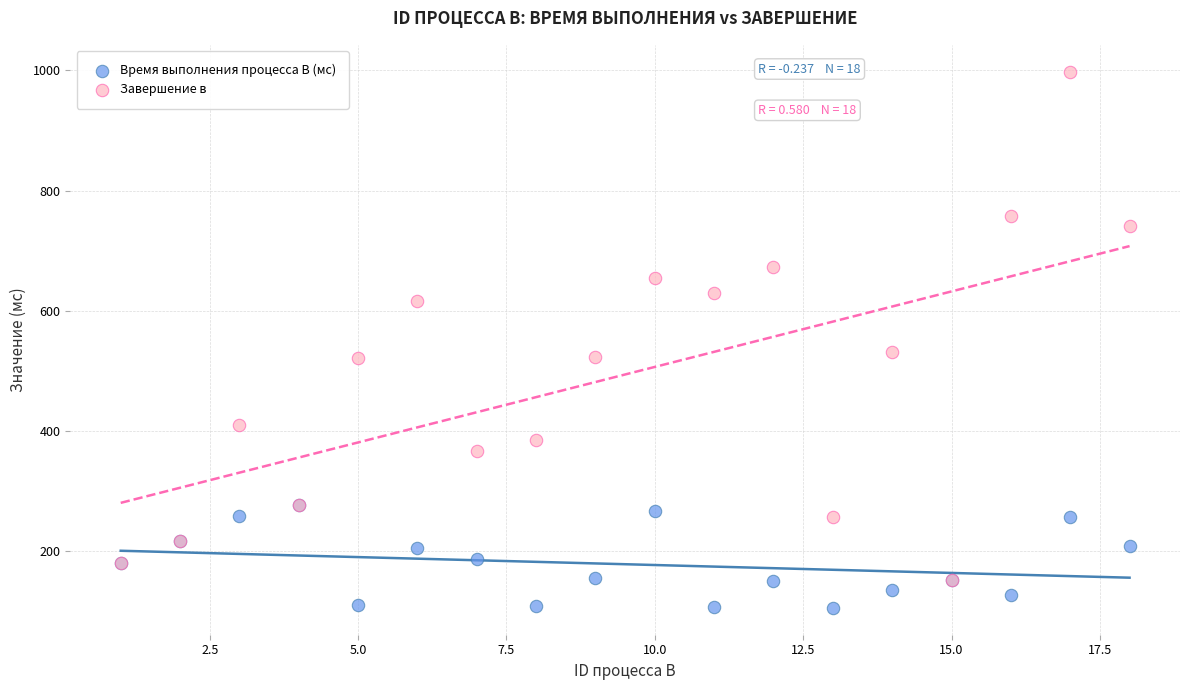

Which series reaches the maximum Y coordinate?

Завершение в